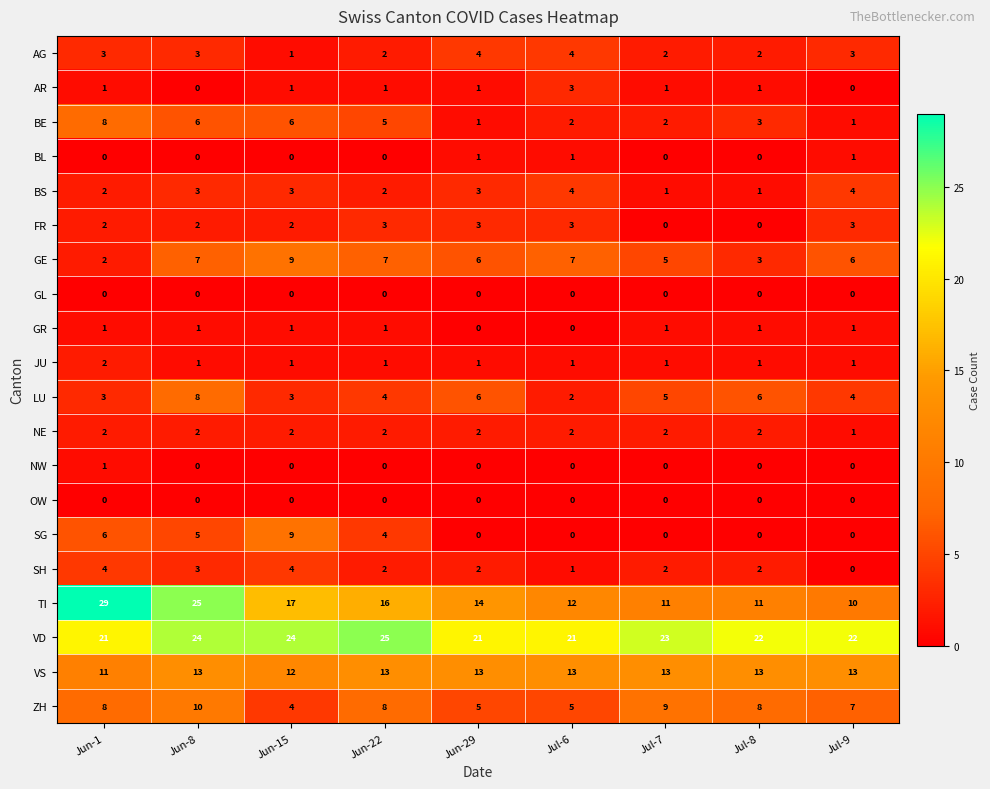

Between Jul-7 and Jul-8, which series saw the biggest shift?

GE